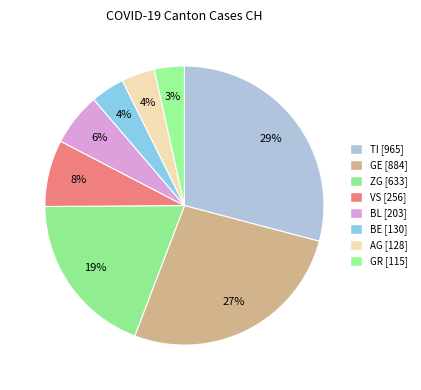

Is there any slice that represents more than half of the pie?

No